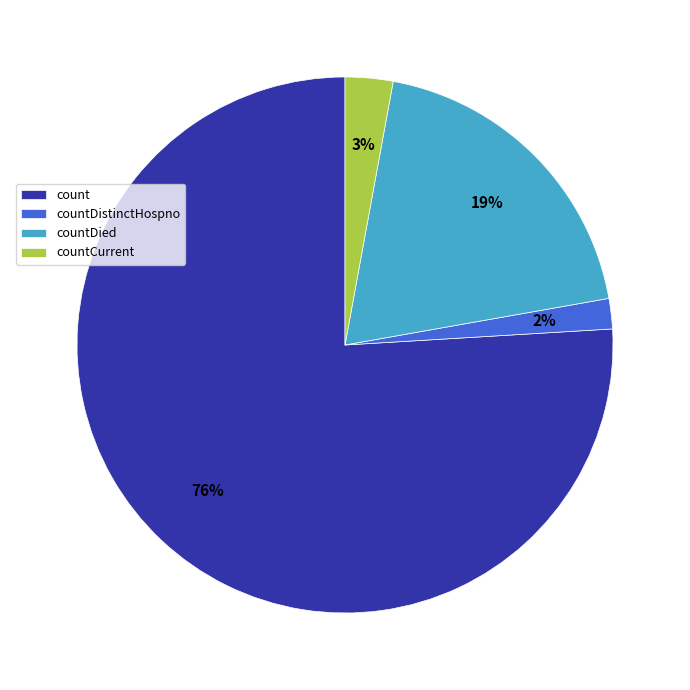

Is there any slice that represents more than half of the pie?

Yes